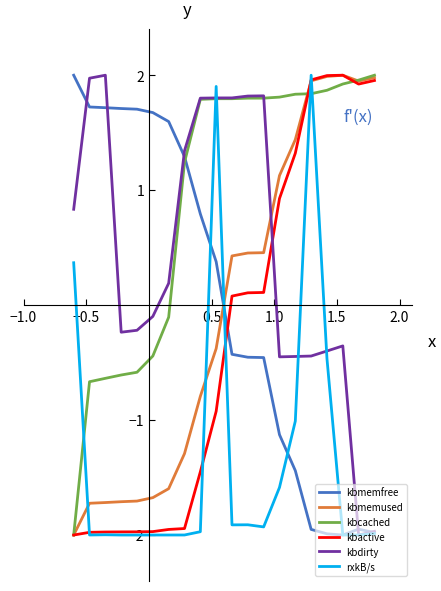

Which series has the largest total across all categories?

kbcached